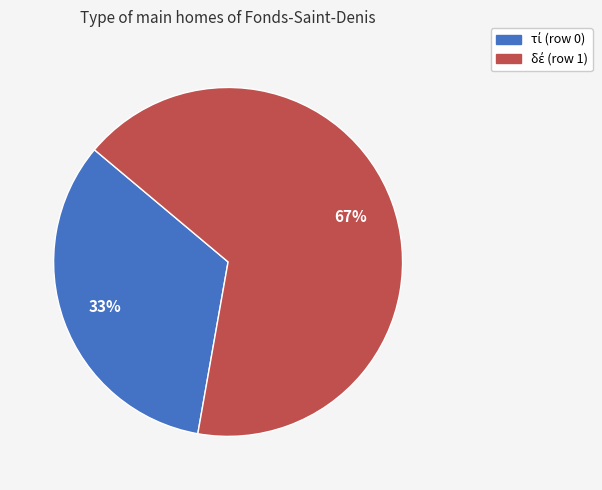

Is τί (row 0) the majority of the pie?

No